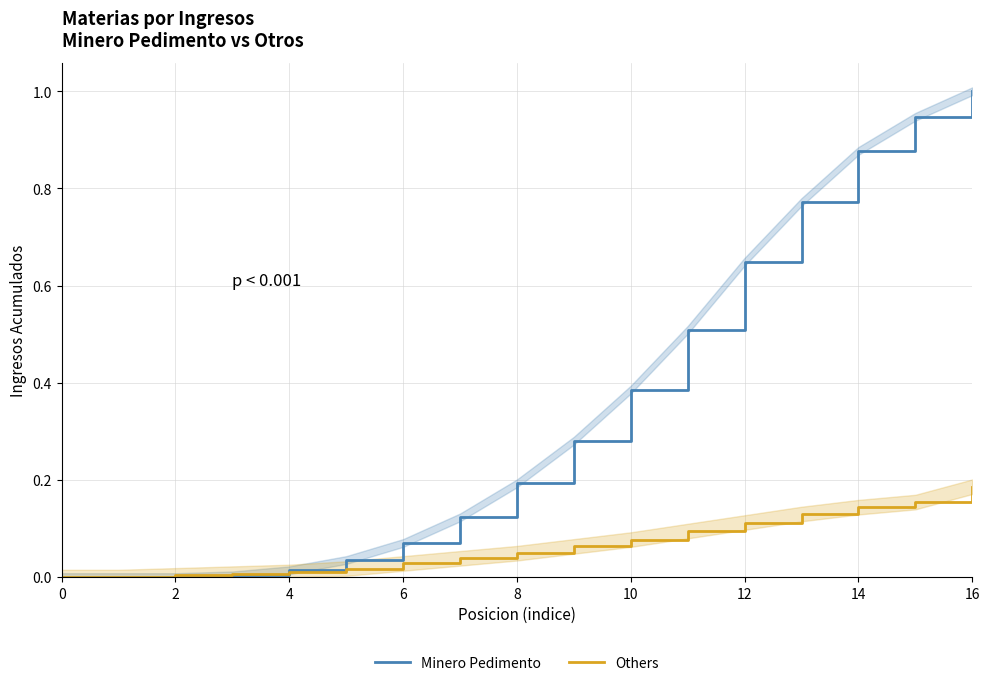

Which series has the largest total across all categories?

Minero Pedimento